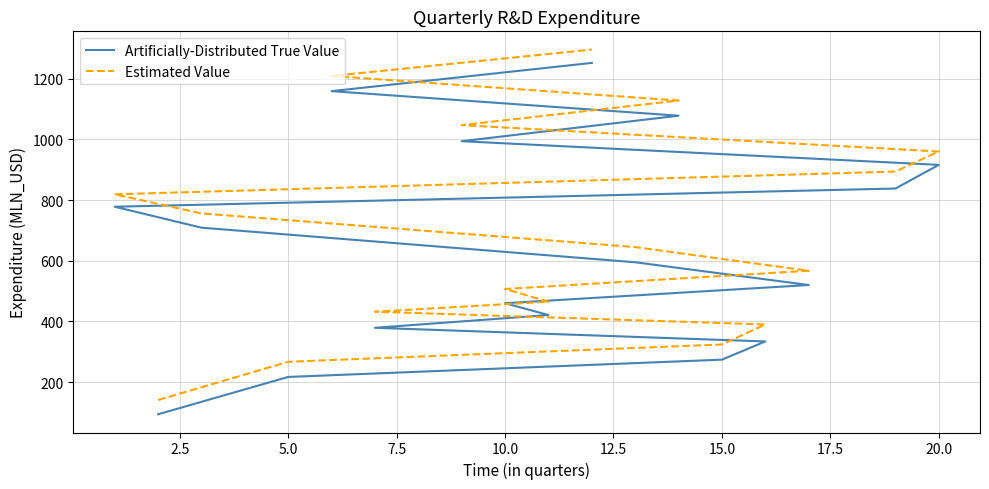

What are all the series names shown in the legend?

Artificially-Distributed True Value, Estimated Value